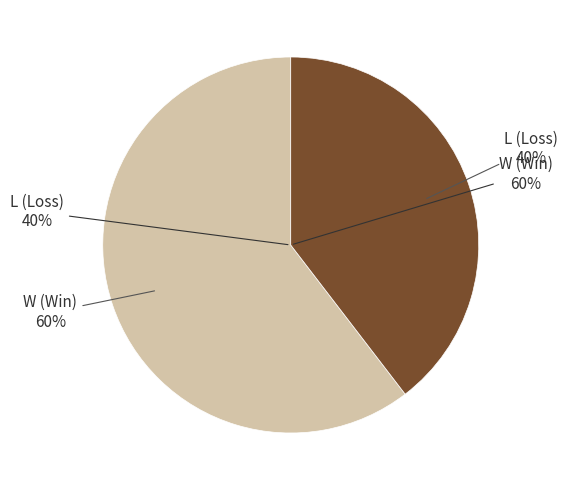

How many segments does this pie chart have?

2